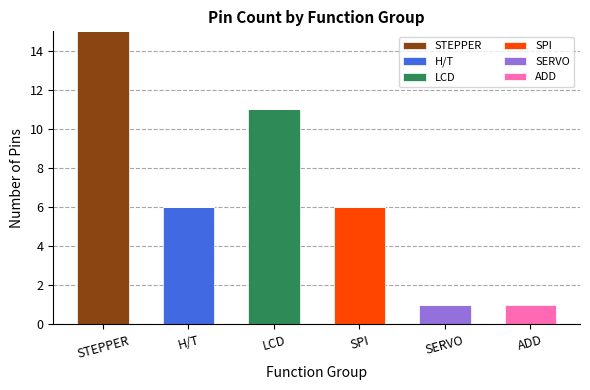

At which category is the sum across all series the highest?

STEPPER